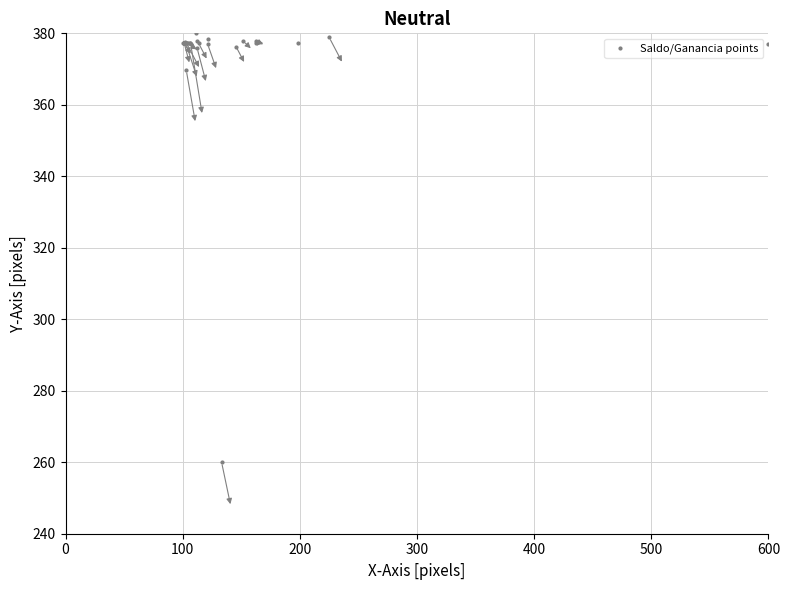

What Y value in the scatter plot is closest to 320?

369.7